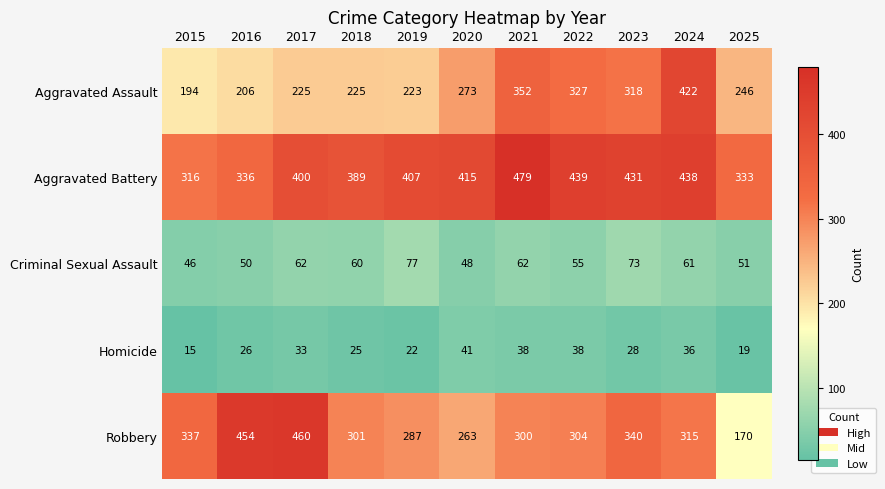

What is the total value across all series at 2017?

1180